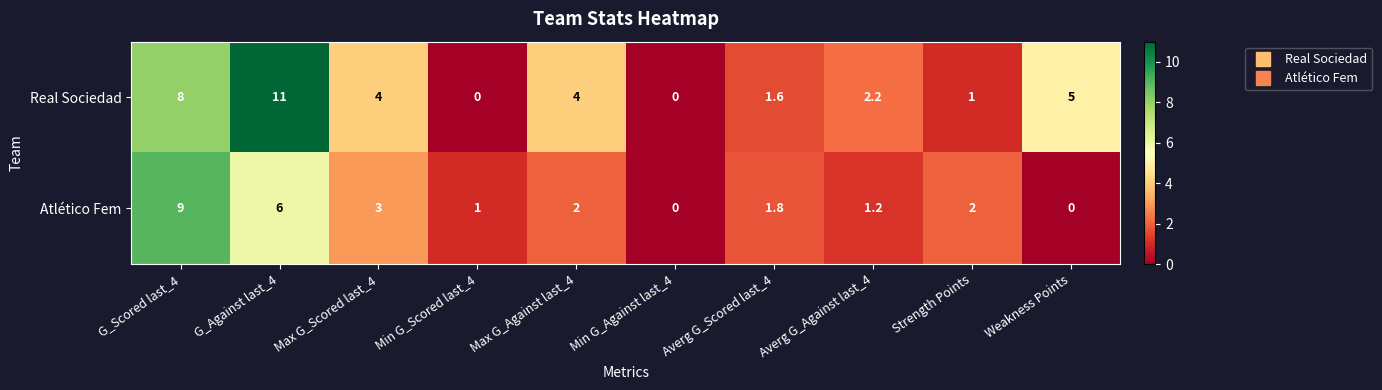

What is the maximum value shown in the chart?

11.0